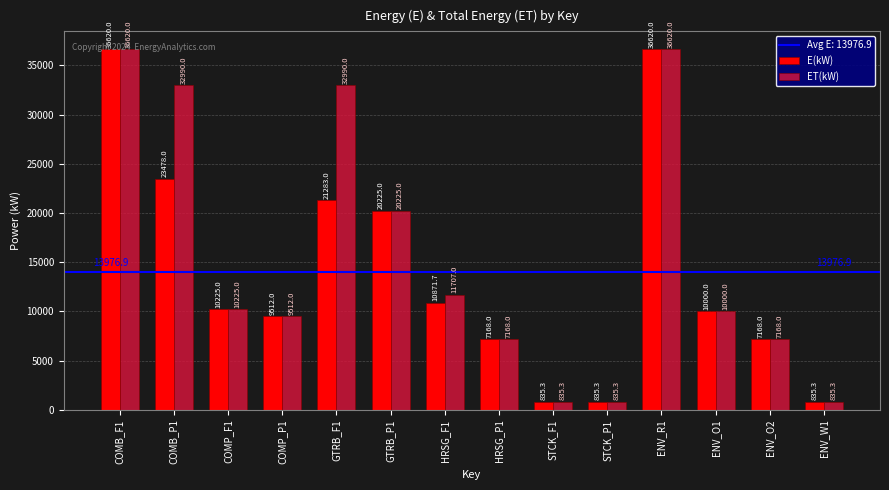

What is the label of the 7th bar from the right?

HRSG_P1